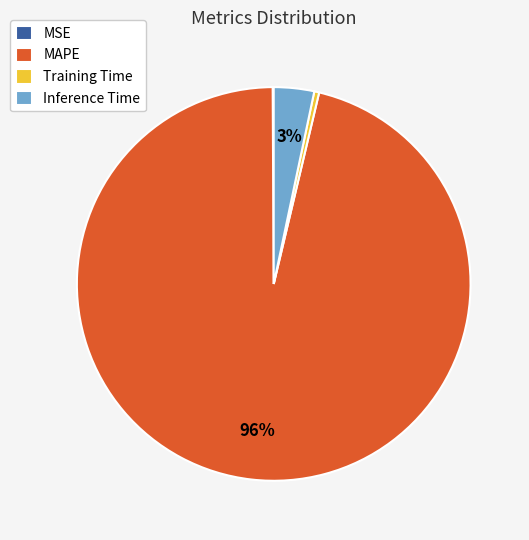

Which slice represents more than half of the pie?

MAPE